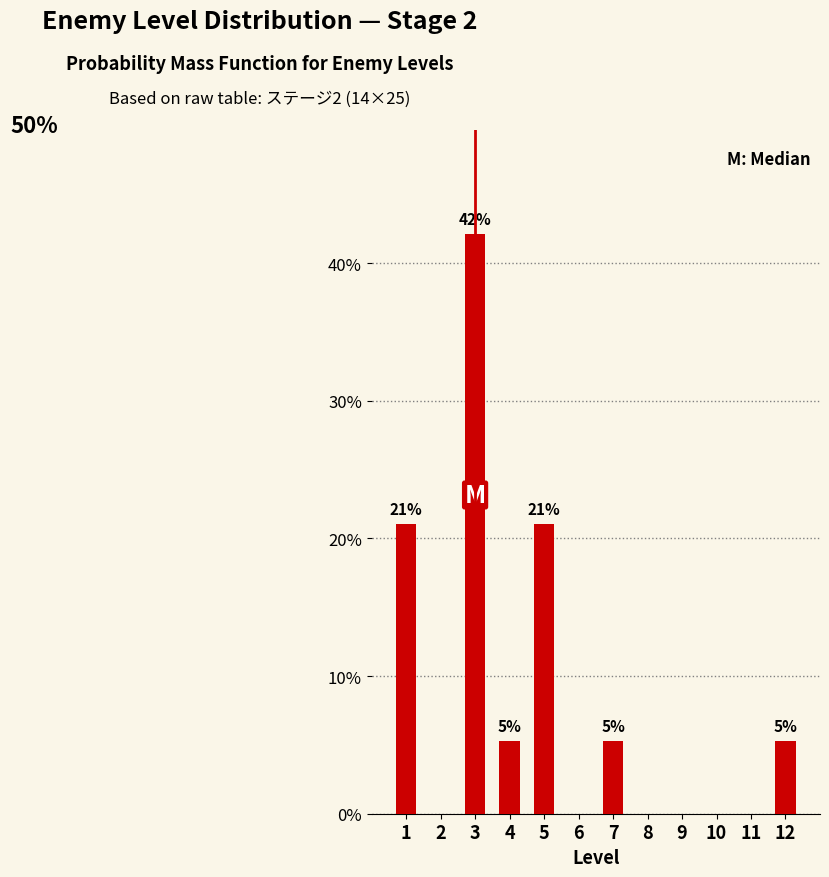

Over which range of the x-axis is the bar tallest?

2.5 to 3.5